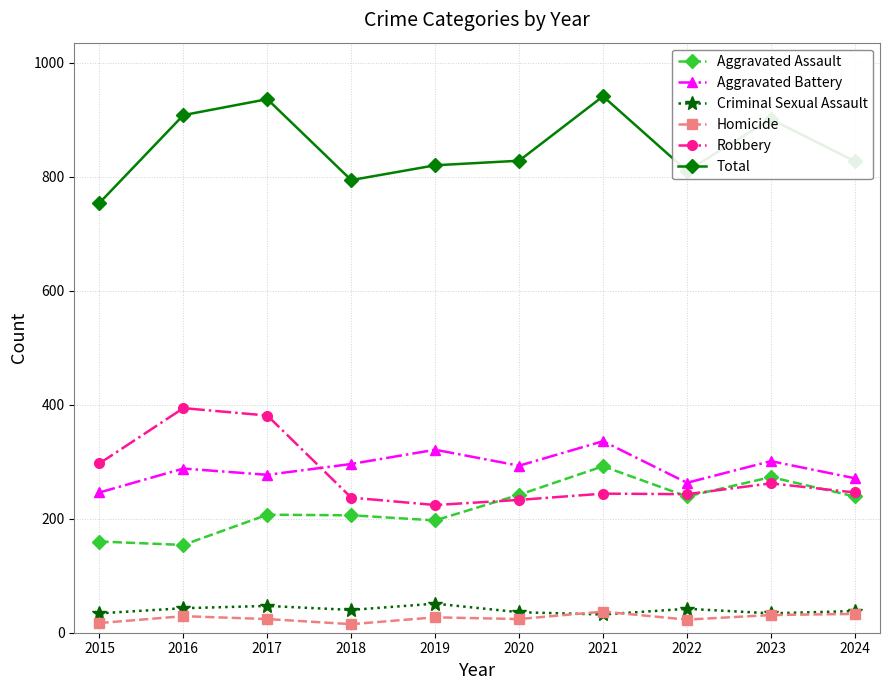

How many categories are shown in the chart?

10